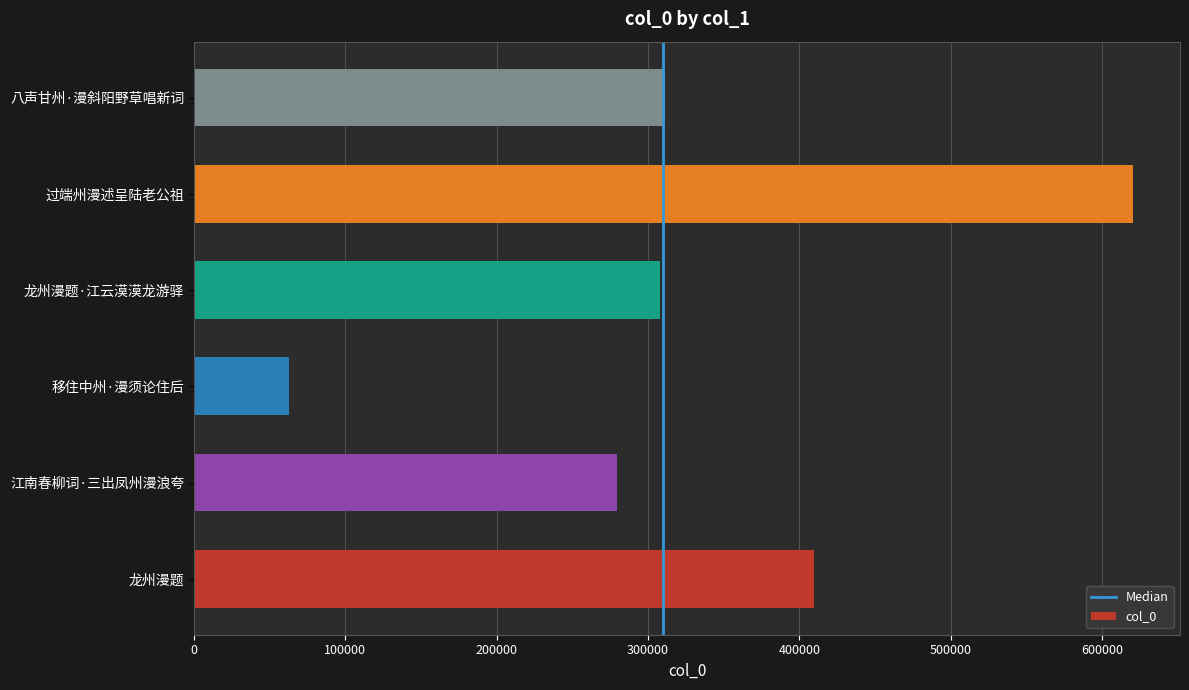

What is the approximate value at 龙州漫题, to the nearest 100?

409500